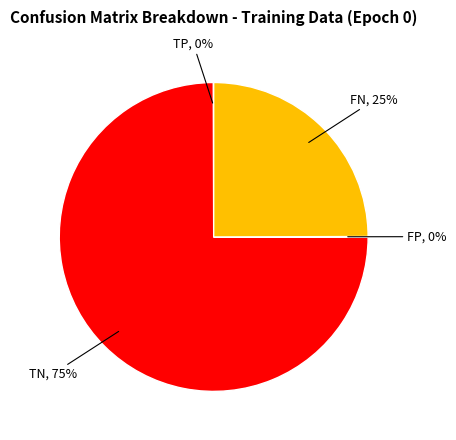

Does any single category account for the majority?

Yes